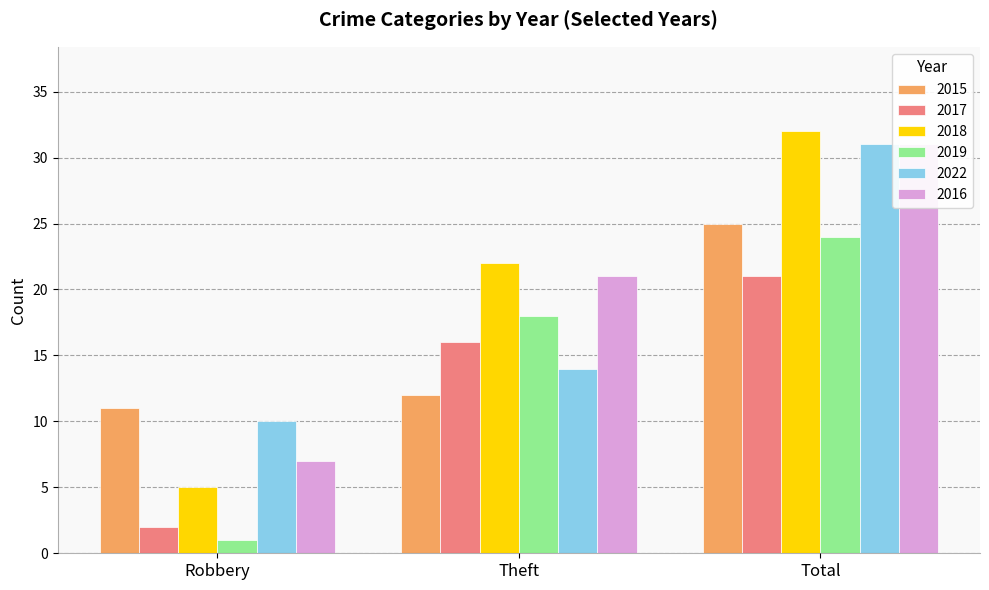

List the labels in order of 2015 value, largest first.

Total, Theft, Robbery